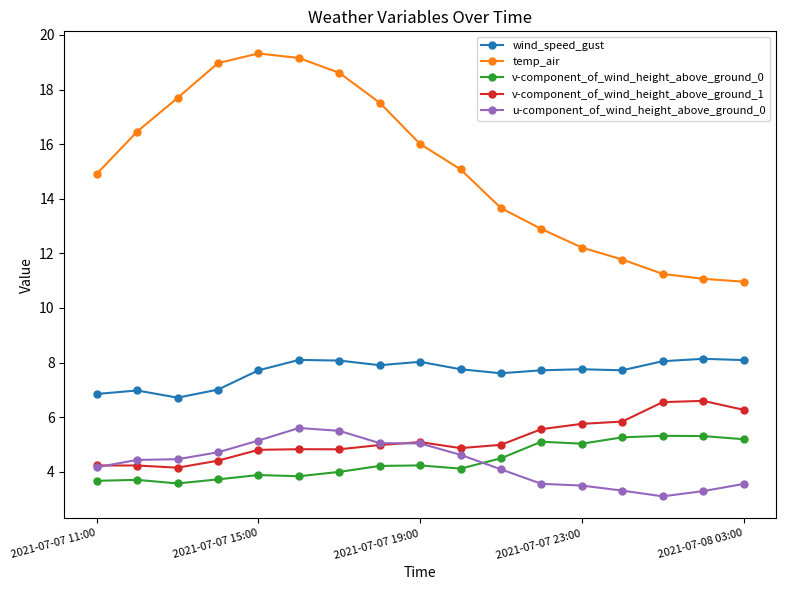

What is the value of the wind_speed_gust point at the 12th from the left?

7.7